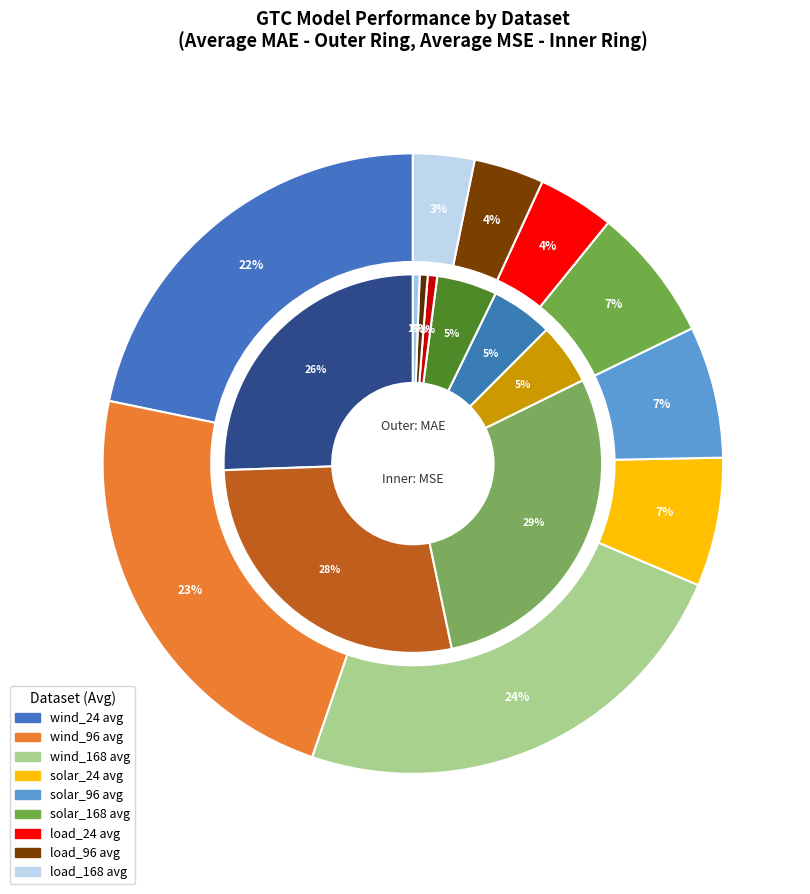

Rank the categories by value from highest to lowest.

wind_168 avg, wind_96 avg, wind_24 avg, solar_168 avg, solar_96 avg, solar_24 avg, load_24 avg, load_96 avg, load_168 avg